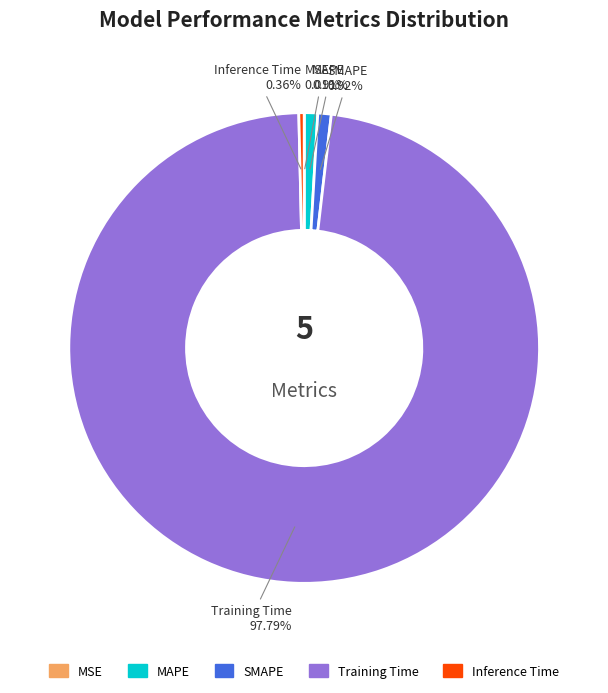

To the nearest percent, what portion does MAPE represent?

1%